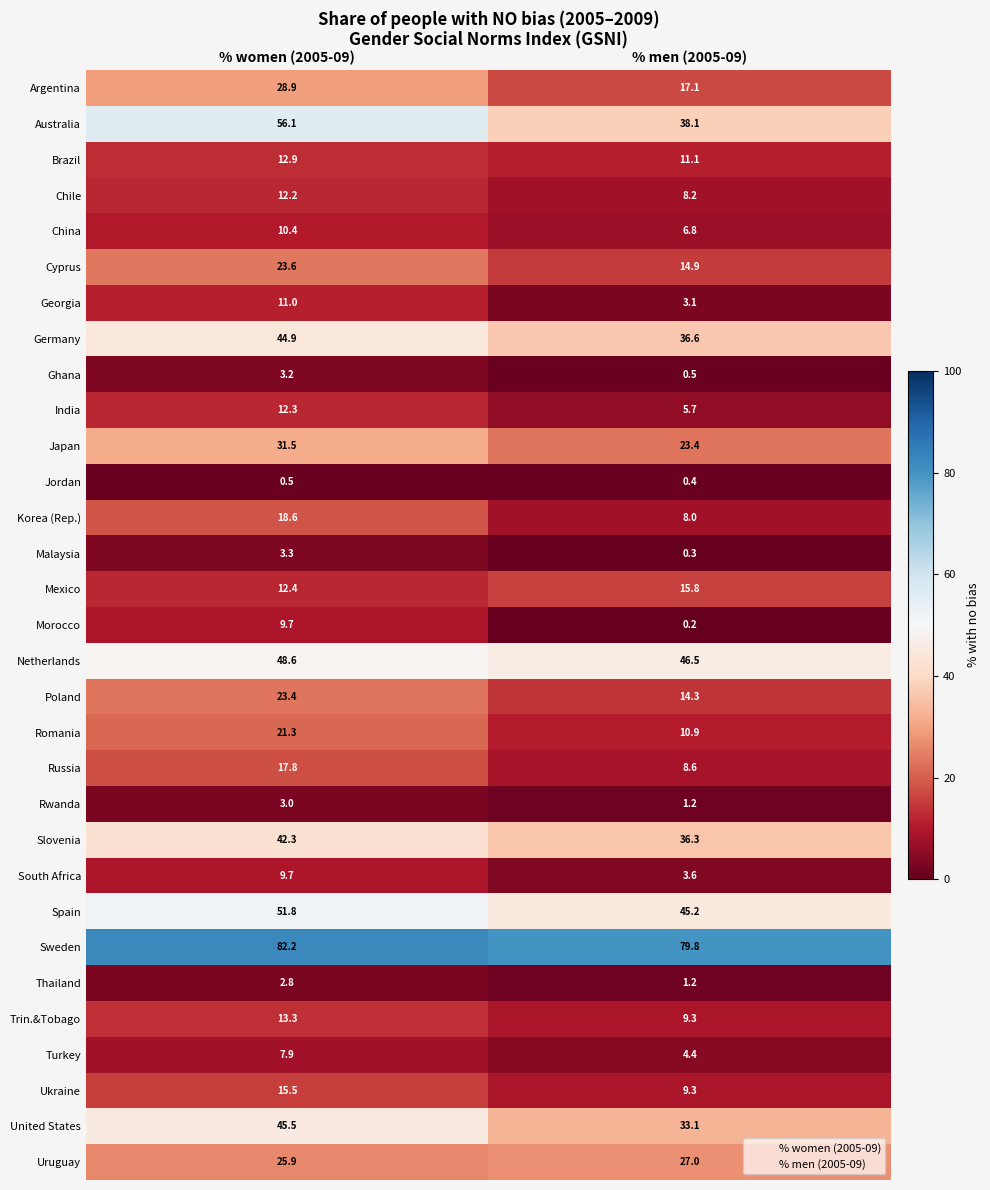

What is the difference between the maximum and minimum values in the Georgia series?

7.9